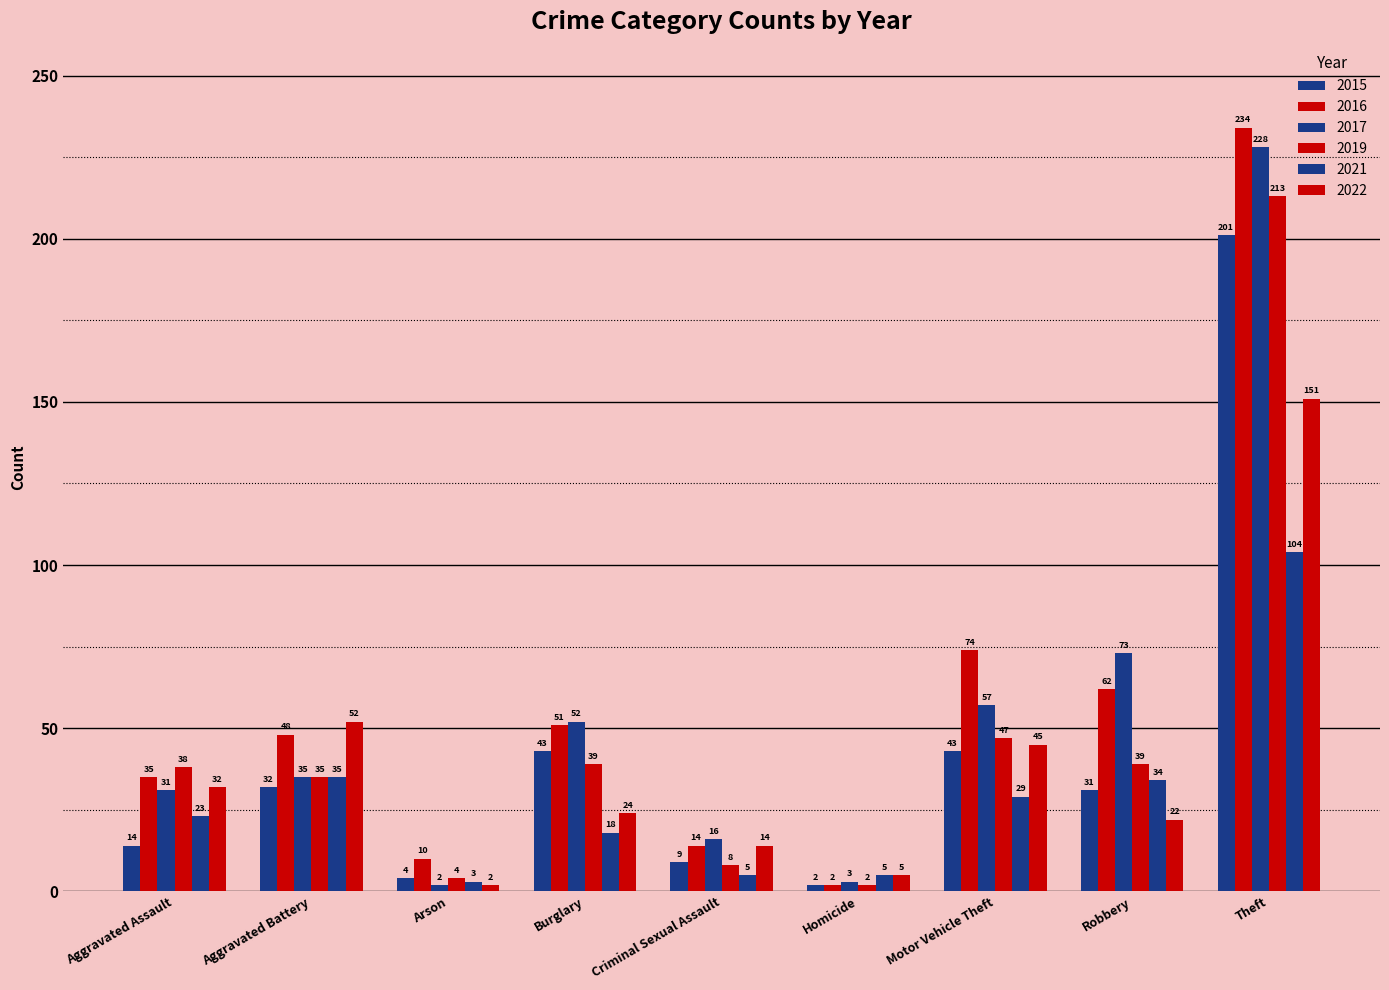

Which series has the largest range (max minus min)?

2016